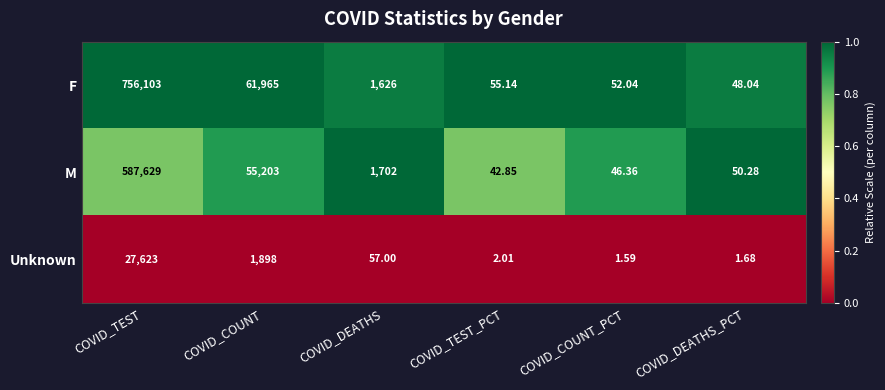

Which series has the widest spread of values?

F